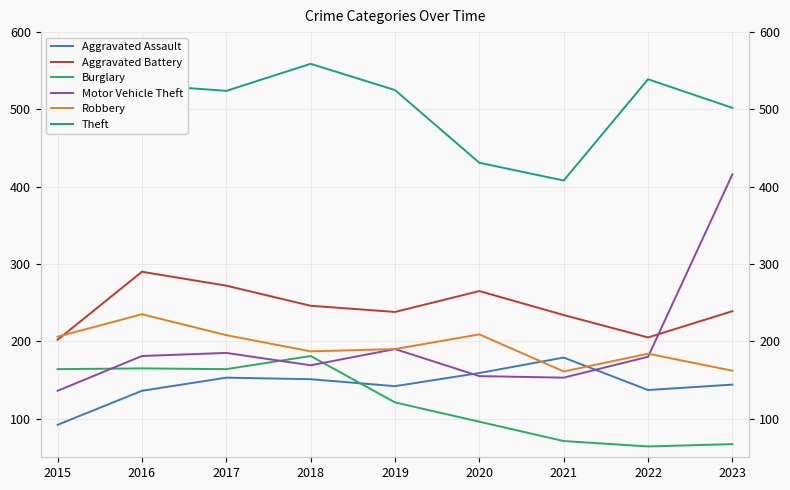

Does the chart display data point markers on the line(s)?

No